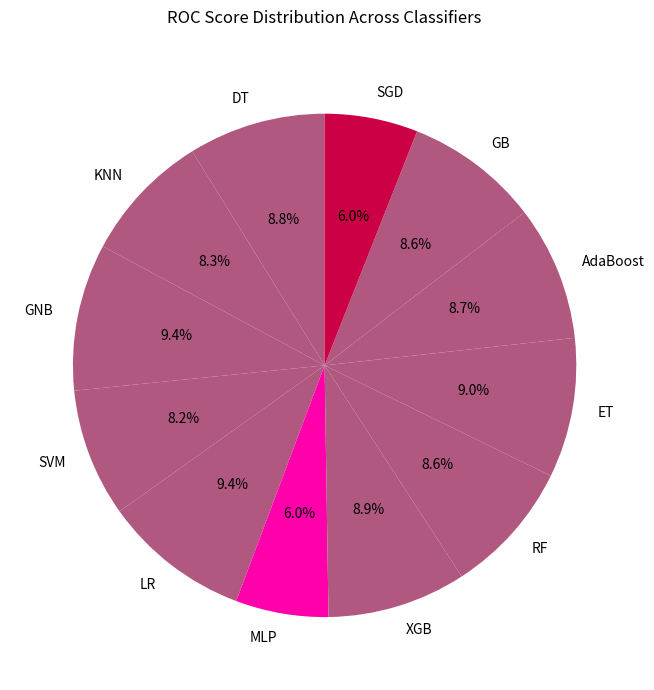

Does GNB represent more than half of the total?

No